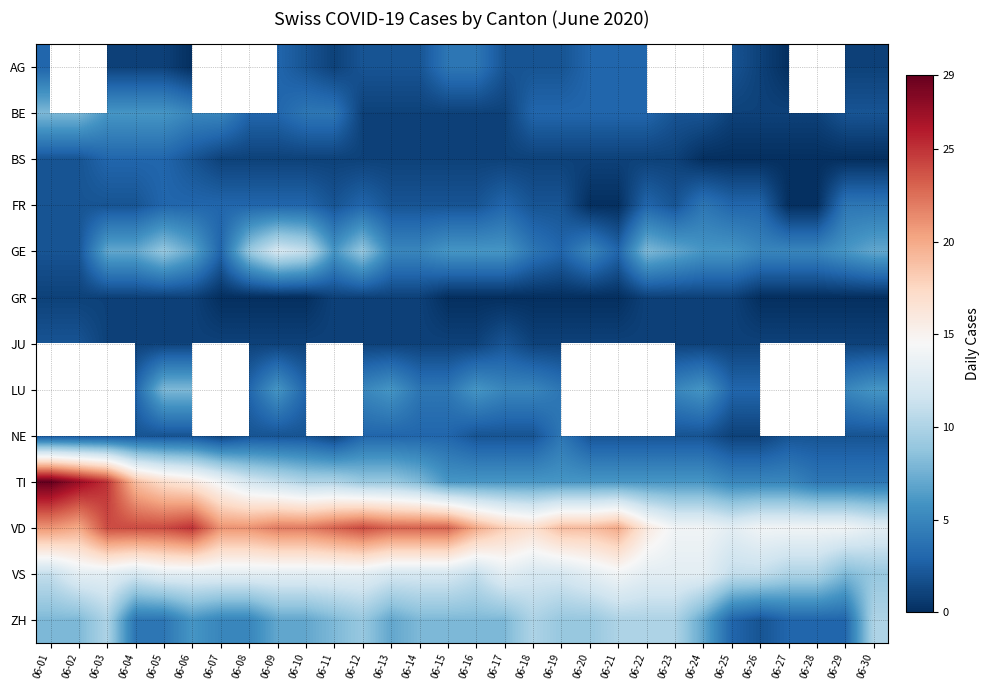

What is the greatest value displayed?

29.0